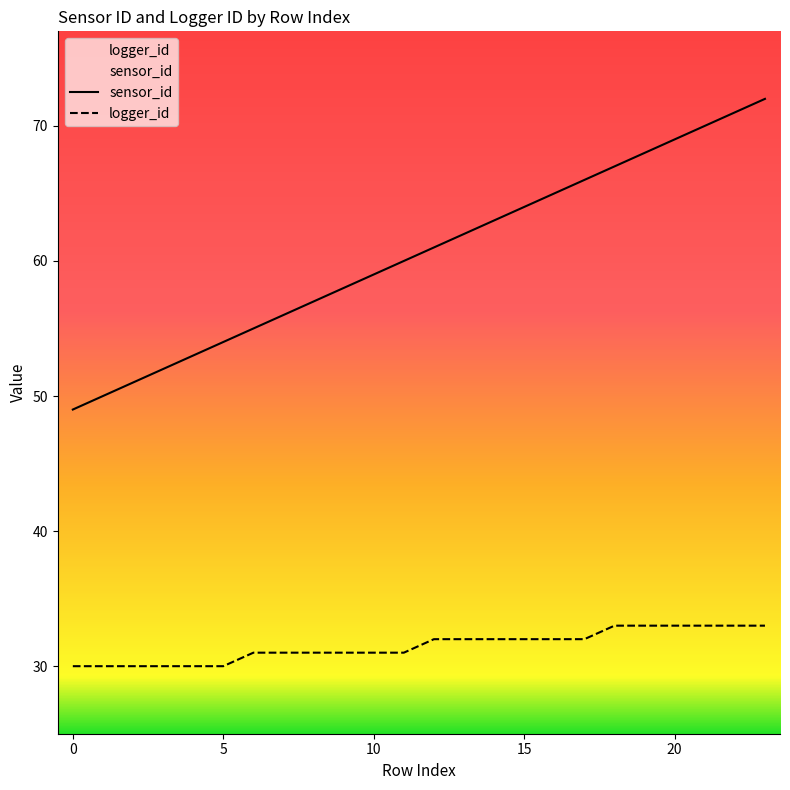

What is the sum of the logger_id values at 10 and 5?

61